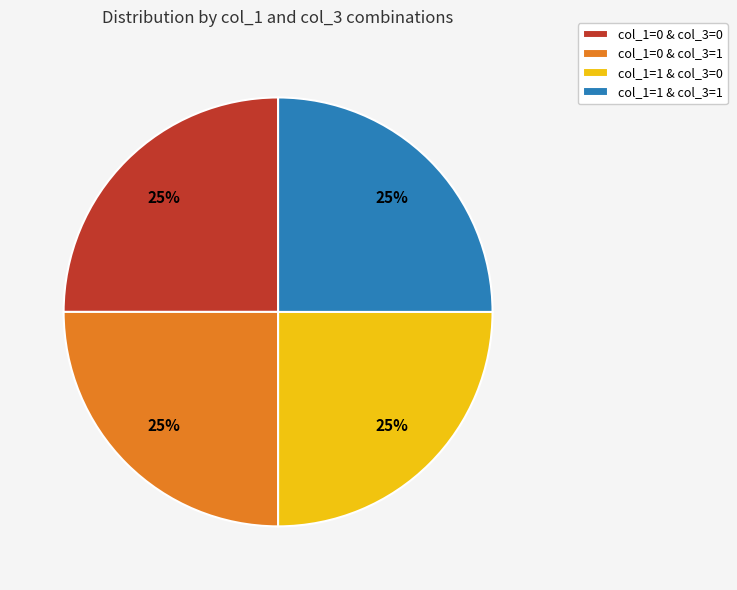

Count the number of slices in the pie.

4